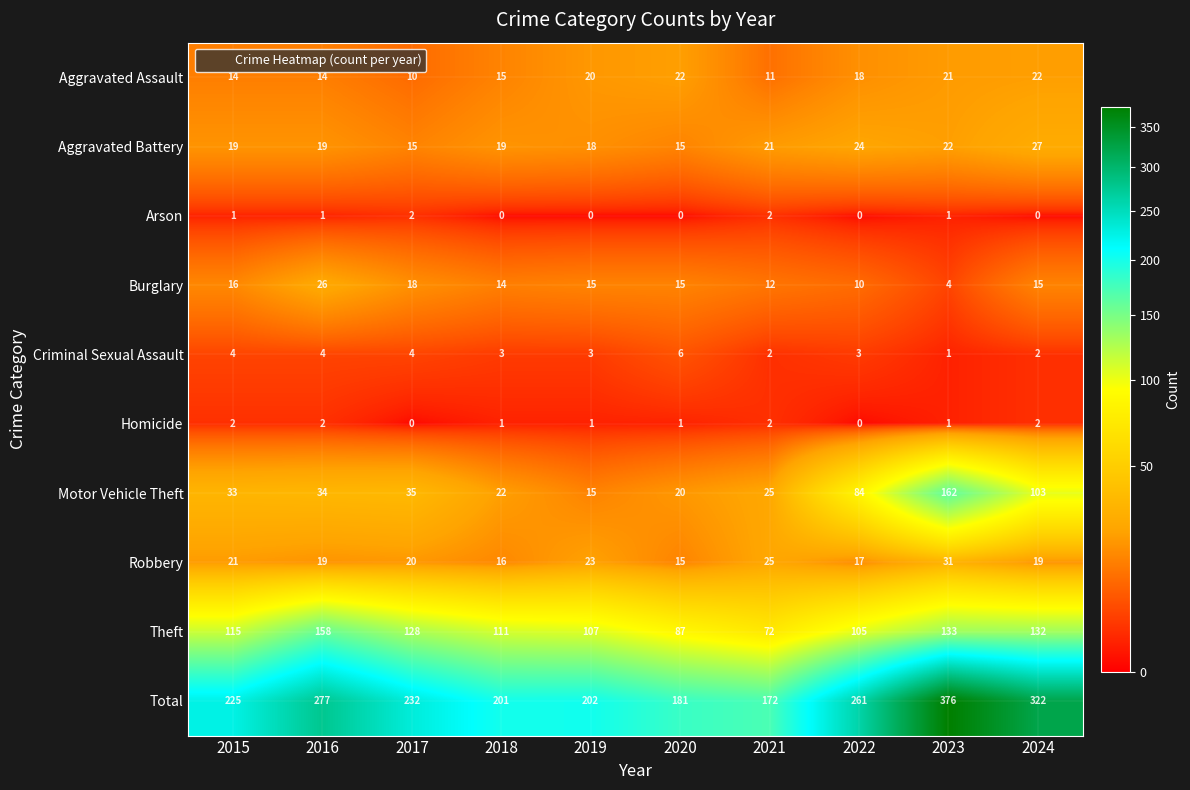

What is the approximate value of Robbery at 2019, to the nearest 10?

20